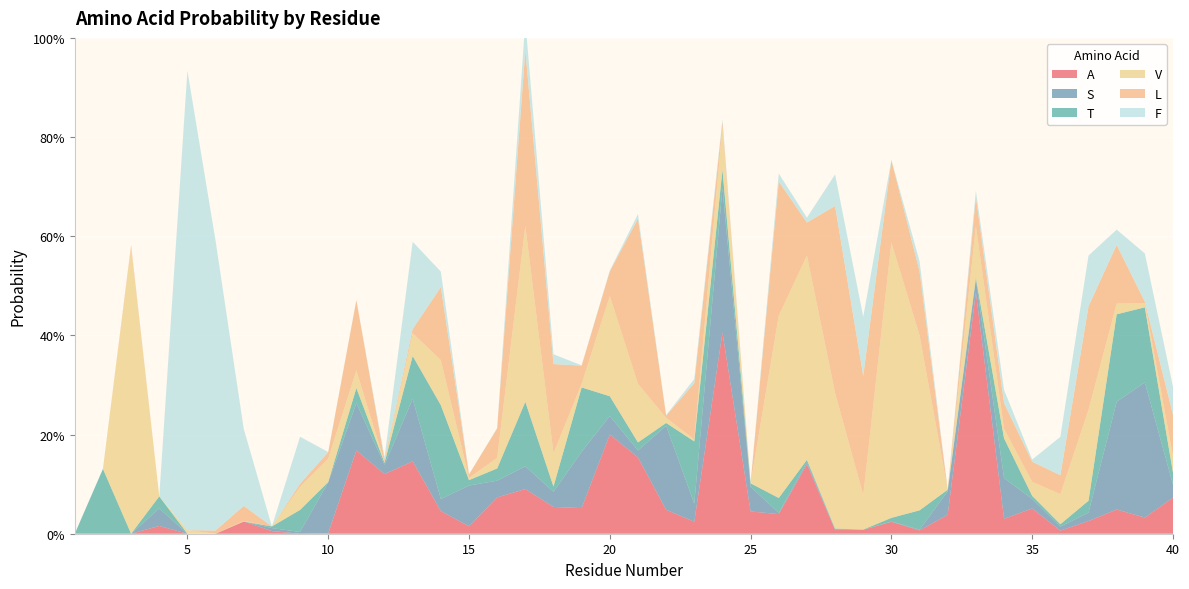

Reading right to left, extract all data points from this chart.

A: 0.1	0.0	0.0	0.0	0.0	0.1	0.0	0.5	0.0	0.0	0.0	0.0	0.0	0.1	0.0	0.0	0.4	0.0	0.0	0.2	0.2	0.1	0.1	0.1	0.1	0.0	0.0	0.1	0.1	0.2	0.0	0.0	0.0	0.0	0.0	0.0	0.0	0.0	0.0	0.0
S: 0.0	0.3	0.2	0.0	0.0	0.0	0.1	0.0	0.0	0.0	0.0	0.0	0.0	0.0	0.0	0.0	0.3	0.0	0.2	0.0	0.0	0.1	0.0	0.0	0.0	0.1	0.0	0.1	0.0	0.1	0.1	0.0	0.0	0.0	0.0	0.0	0.0	0.0	0.0	0.0
T: 0.0	0.2	0.2	0.0	0.0	0.0	0.1	0.0	0.0	0.0	0.0	0.0	0.0	0.0	0.0	0.0	0.0	0.1	0.0	0.0	0.0	0.1	0.0	0.1	0.0	0.0	0.2	0.1	0.0	0.0	0.0	0.0	0.0	0.0	0.0	0.0	0.0	0.0	0.1	0.0
V: 0.0	0.0	0.0	0.2	0.1	0.0	0.0	0.1	0.0	0.4	0.6	0.1	0.3	0.4	0.4	0.0	0.1	0.0	0.0	0.1	0.2	0.0	0.1	0.4	0.0	0.0	0.1	0.0	0.0	0.0	0.0	0.0	0.0	0.0	0.0	0.0	0.0	0.6	0.0	0.0
L: 0.1	0.0	0.1	0.2	0.0	0.0	0.1	0.1	0.0	0.1	0.2	0.2	0.4	0.1	0.3	0.0	0.0	0.1	0.0	0.3	0.0	0.0	0.2	0.4	0.1	0.0	0.1	0.0	0.0	0.1	0.0	0.0	0.0	0.0	0.0	0.0	0.0	0.0	0.0	0.0
F: 0.1	0.1	0.0	0.1	0.1	0.0	0.0	0.0	0.0	0.0	0.0	0.1	0.1	0.0	0.0	0.0	0.0	0.0	0.0	0.0	0.0	0.0	0.0	0.1	0.0	0.0	0.0	0.2	0.0	0.0	0.0	0.1	0.0	0.2	0.6	0.9	0.0	0.0	0.0	0.0